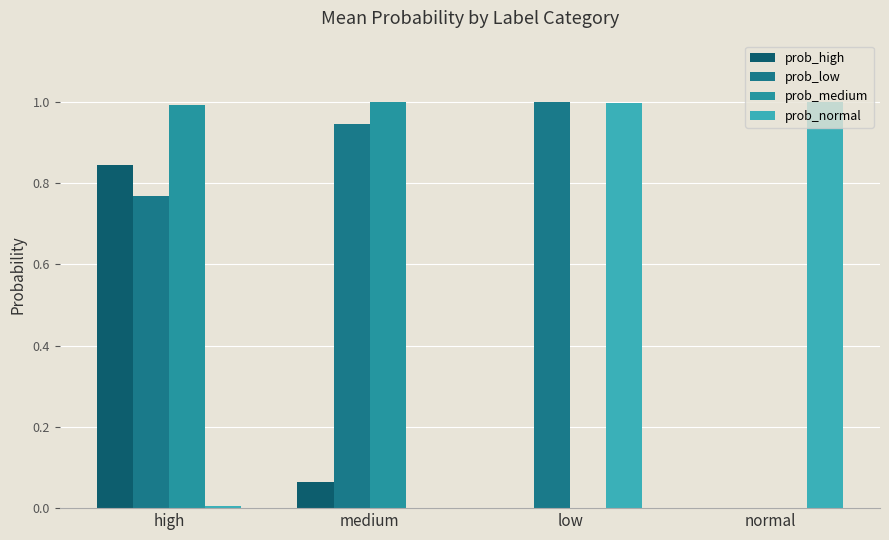

At normal, list the series in order from smallest to largest.

prob_low, prob_medium, prob_high, prob_normal